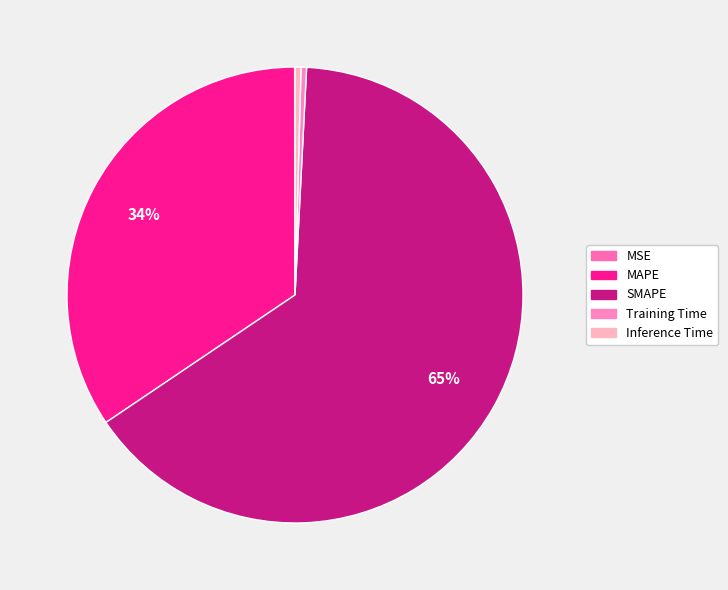

What is the smallest slice in the pie chart?

MSE